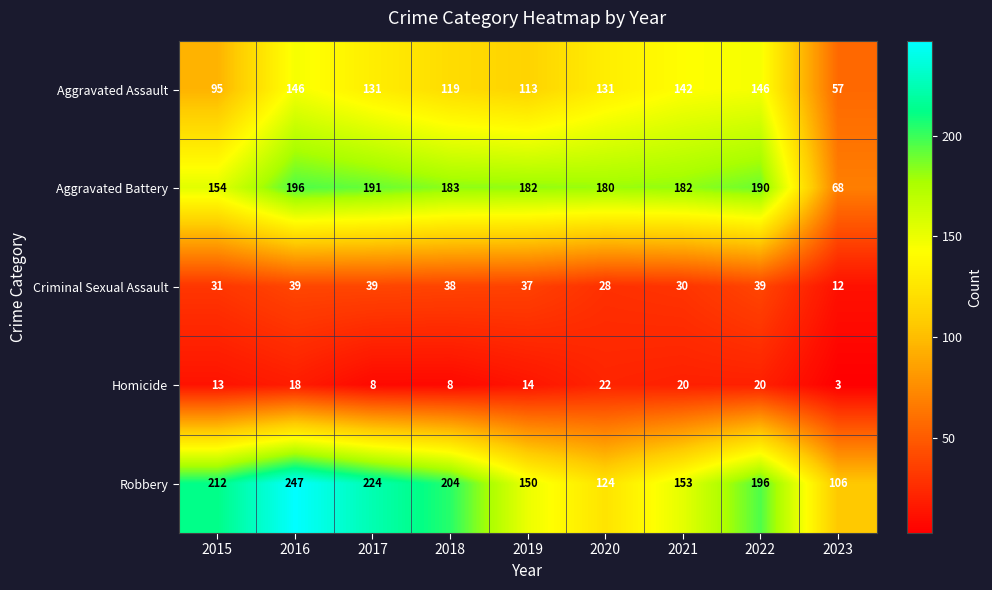

Rank the series by their maximum value, from lowest to highest.

Homicide, Criminal Sexual Assault, Aggravated Assault, Aggravated Battery, Robbery